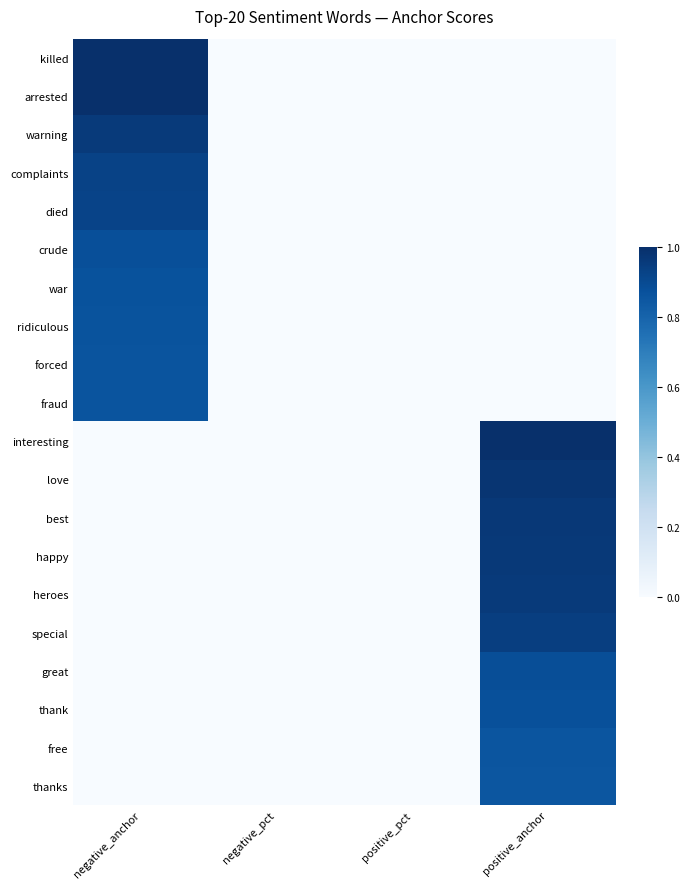

Reading left to right, list all the values displayed in this chart.

killed: negative_anchor=1.0	negative_pct=0.0	positive_pct=0.0	positive_anchor=0.0
arrested: negative_anchor=1.0	negative_pct=0.0	positive_pct=0.0	positive_anchor=0.0
warning: negative_anchor=1.0	negative_pct=0.0	positive_pct=0.0	positive_anchor=0.0
complaints: negative_anchor=0.9	negative_pct=0.0	positive_pct=0.0	positive_anchor=0.0
died: negative_anchor=0.9	negative_pct=0.0	positive_pct=0.0	positive_anchor=0.0
crude: negative_anchor=0.9	negative_pct=0.0	positive_pct=0.0	positive_anchor=0.0
war: negative_anchor=0.9	negative_pct=0.0	positive_pct=0.0	positive_anchor=0.0
ridiculous: negative_anchor=0.9	negative_pct=0.0	positive_pct=0.0	positive_anchor=0.0
forced: negative_anchor=0.9	negative_pct=0.0	positive_pct=0.0	positive_anchor=0.0
fraud: negative_anchor=0.9	negative_pct=0.0	positive_pct=0.0	positive_anchor=0.0
interesting: negative_anchor=0.0	negative_pct=0.0	positive_pct=0.0	positive_anchor=1.0
love: negative_anchor=0.0	negative_pct=0.0	positive_pct=0.0	positive_anchor=1.0
best: negative_anchor=0.0	negative_pct=0.0	positive_pct=0.0	positive_anchor=1.0
happy: negative_anchor=0.0	negative_pct=0.0	positive_pct=0.0	positive_anchor=1.0
heroes: negative_anchor=0.0	negative_pct=0.0	positive_pct=0.0	positive_anchor=1.0
special: negative_anchor=0.0	negative_pct=0.0	positive_pct=0.0	positive_anchor=0.9
great: negative_anchor=0.0	negative_pct=0.0	positive_pct=0.0	positive_anchor=0.9
thank: negative_anchor=0.0	negative_pct=0.0	positive_pct=0.0	positive_anchor=0.9
free: negative_anchor=0.0	negative_pct=0.0	positive_pct=0.0	positive_anchor=0.9
thanks: negative_anchor=0.0	negative_pct=0.0	positive_pct=0.0	positive_anchor=0.9